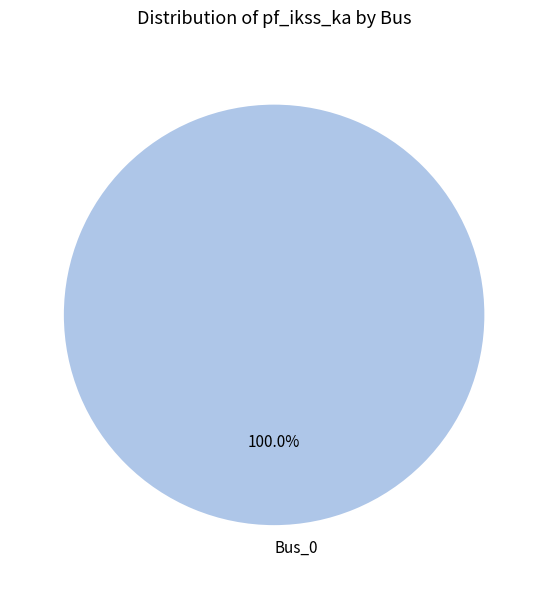

Rank the categories by value from lowest to highest.

Bus_0